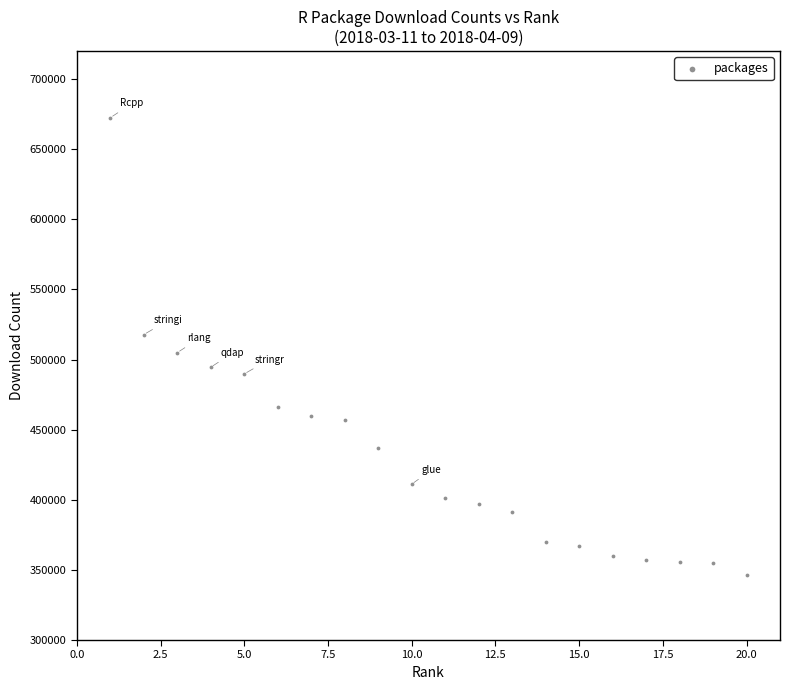

What is the range of Y values (max minus min)?

325971